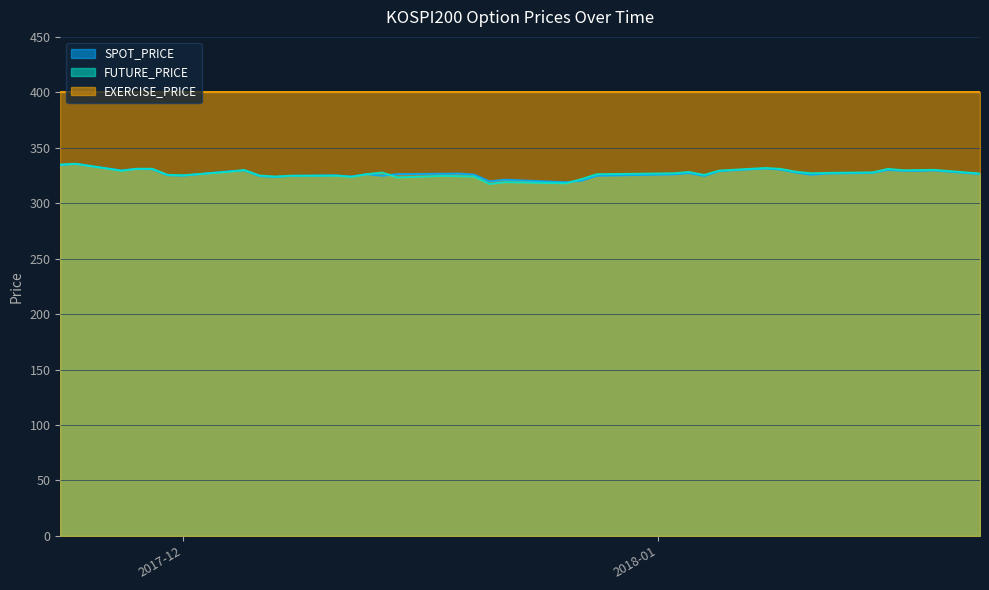

At which label does FUTURE_PRICE reach its peak?

2017-11-24